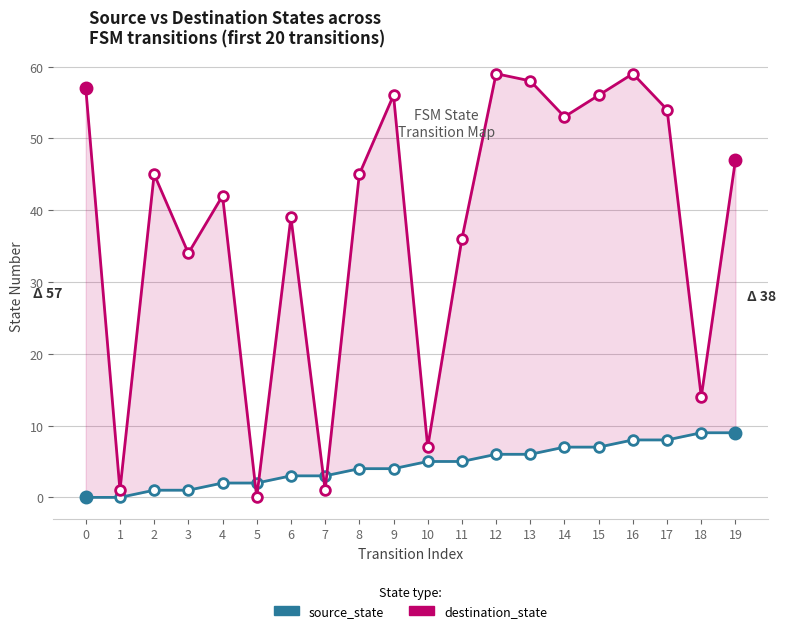

How many data points does each series have?

20